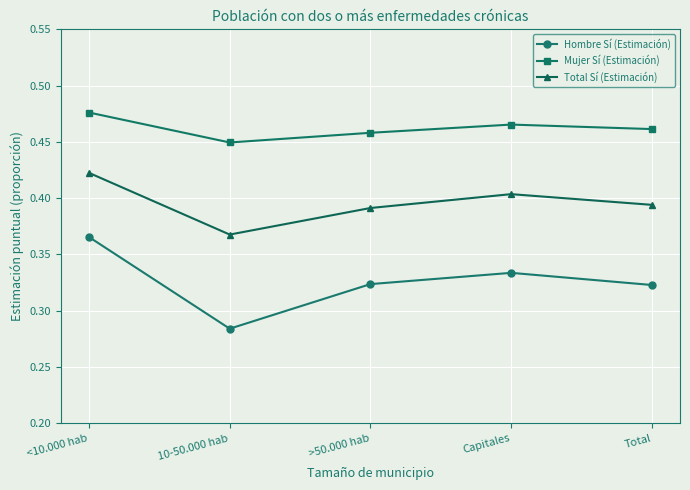

The value of Mujer Sí (Estimación) at <10.000 hab is 0.1. True or false?

False